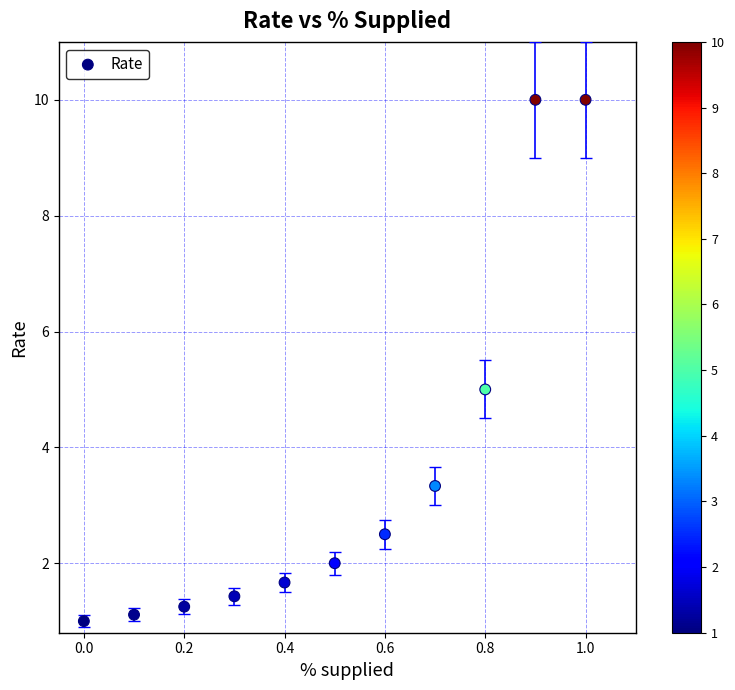

What is the range of Y values (max minus min)?

9.0